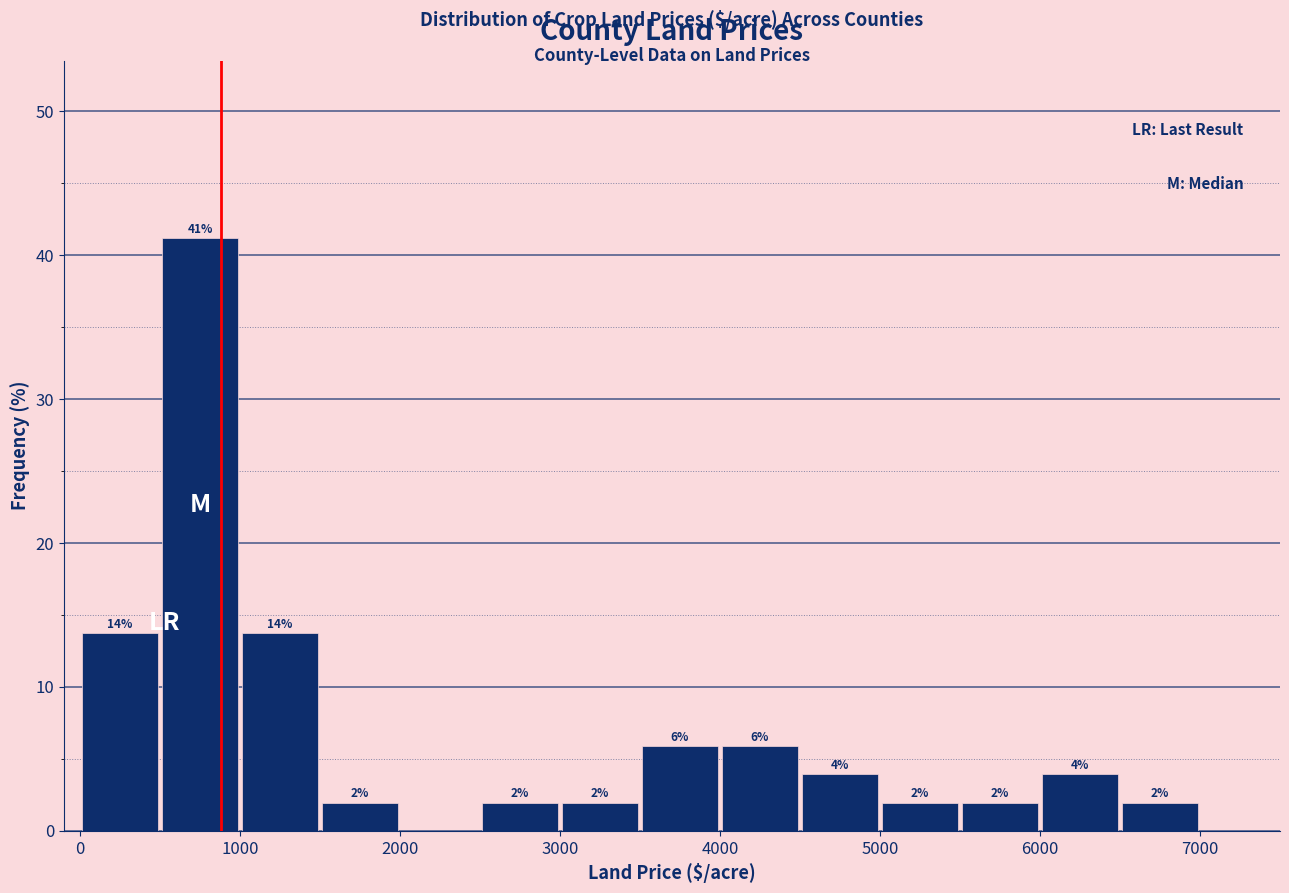

Over which range of the x-axis is the bar tallest?

500 to 1000